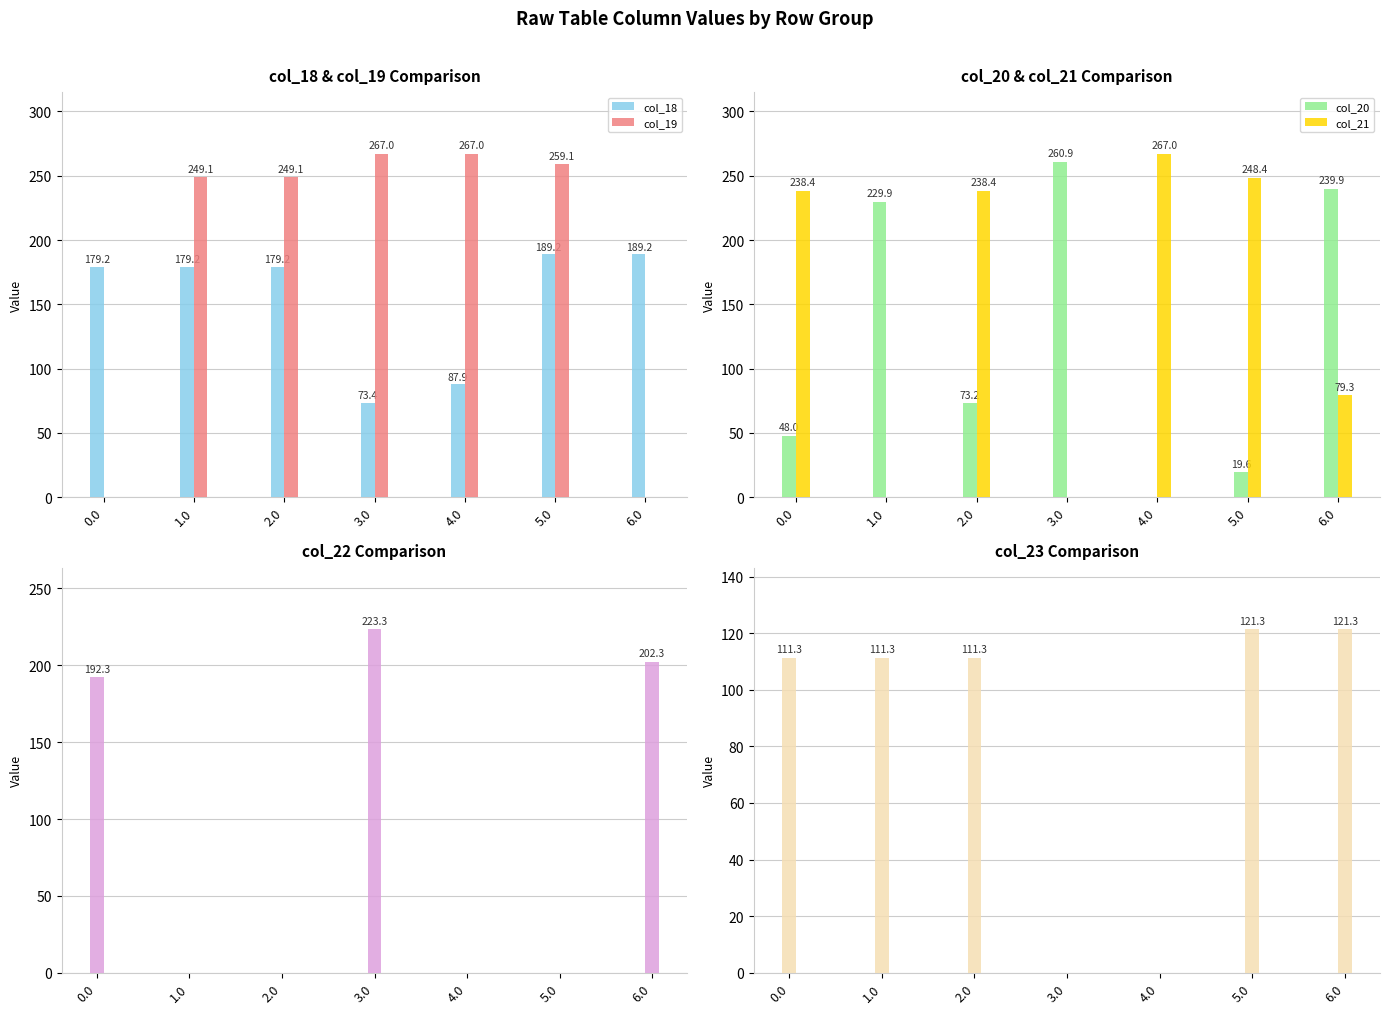

Are the bars grouped side by side (vs. stacked)?

Yes